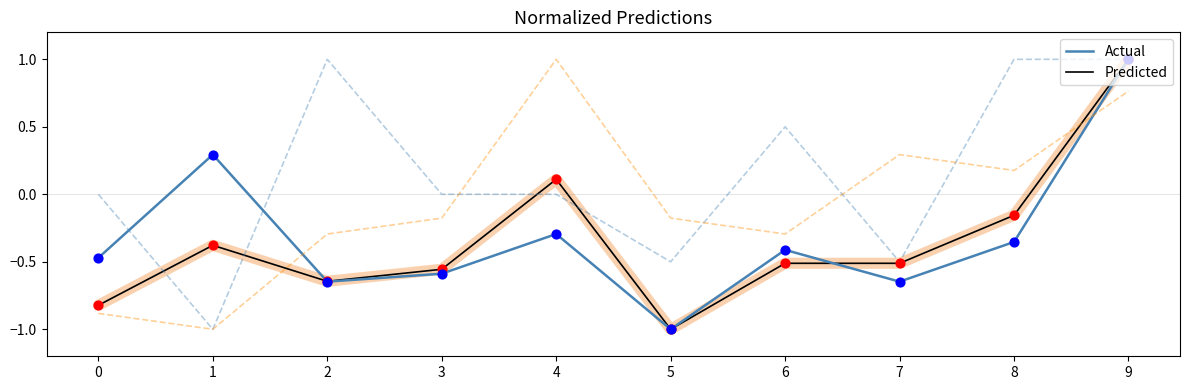

What is the spread (max minus min) of values at 8?

1.4